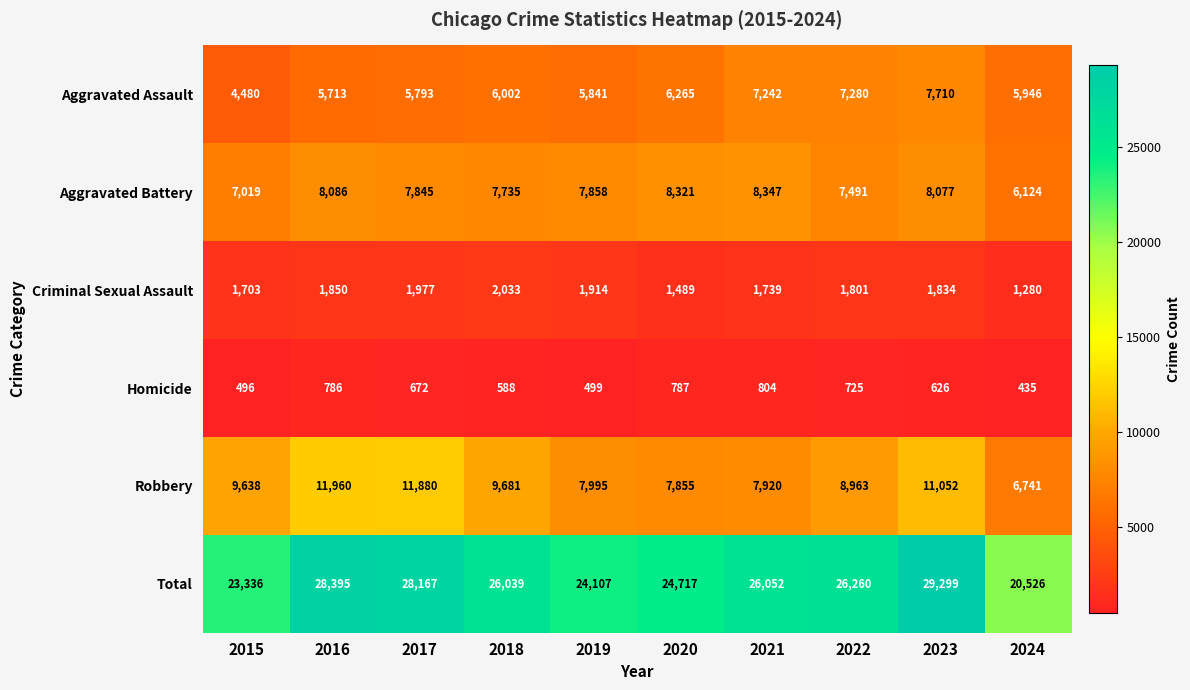

Rank the series at 2022 from highest to lowest value.

Total, Robbery, Aggravated Battery, Aggravated Assault, Criminal Sexual Assault, Homicide